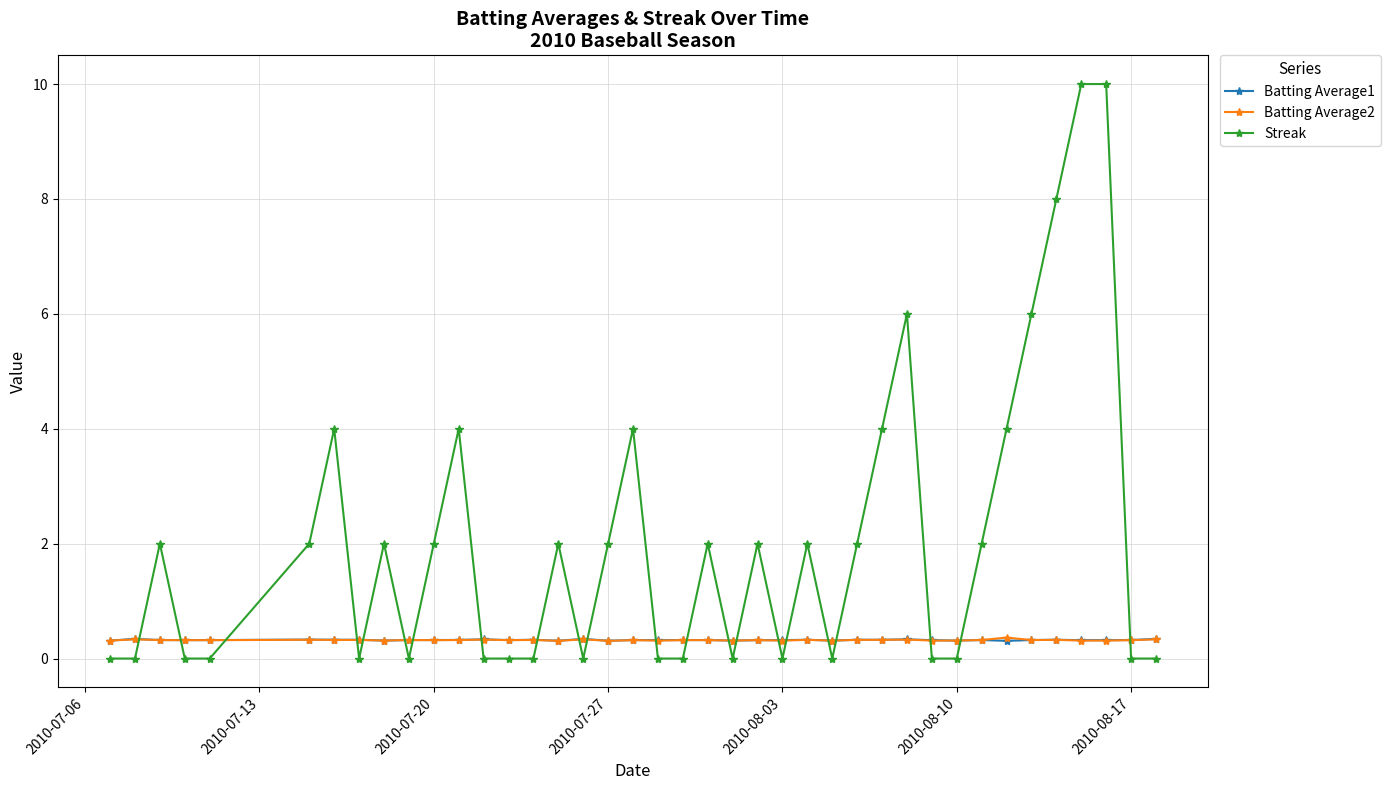

How many categories are shown in the chart?

40